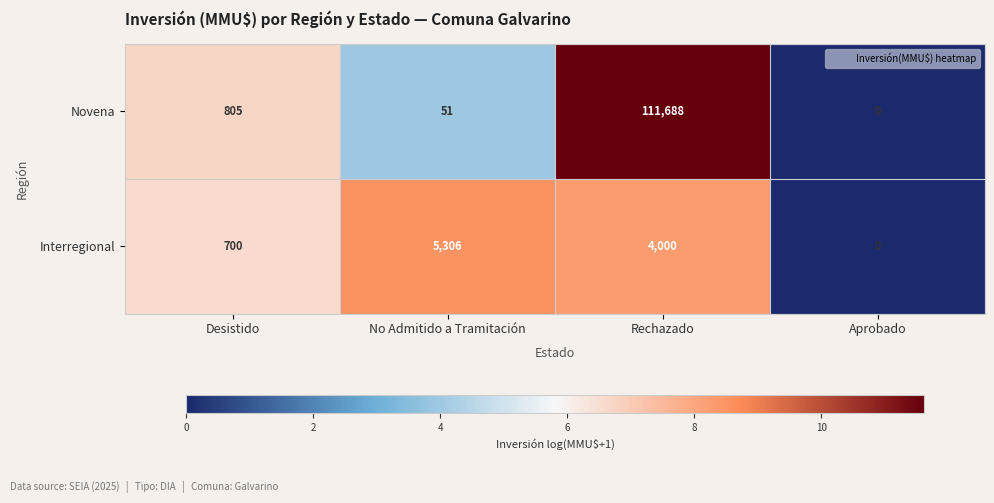

Which series changed the most between Desistido and No Admitido a Tramitación?

Interregional